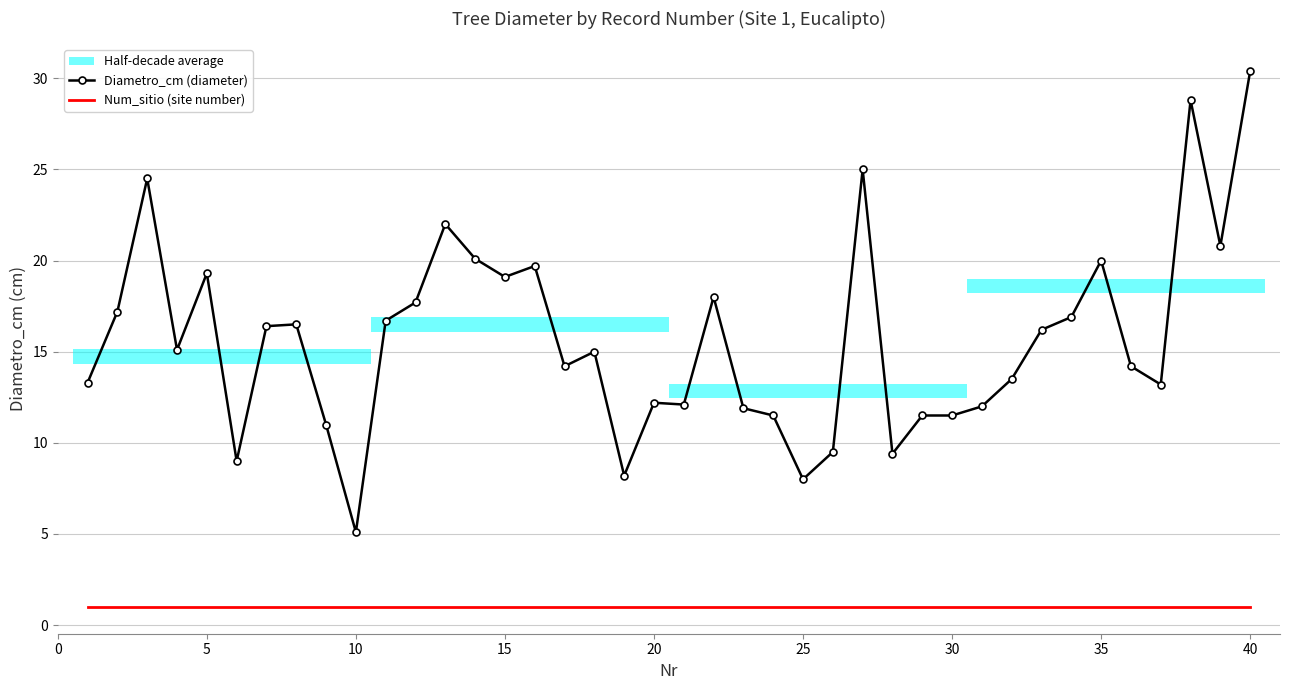

What is the highest value of the Num_sitio (site number) series?

1.0